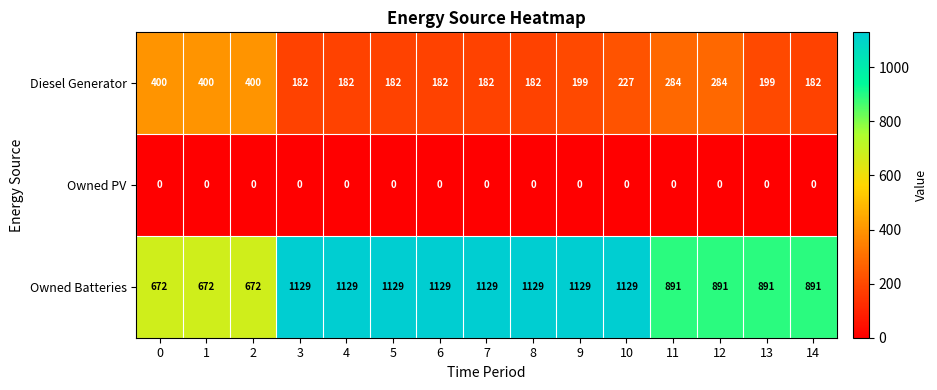

True or false: Owned Batteries has a value of 672 at 1.

True